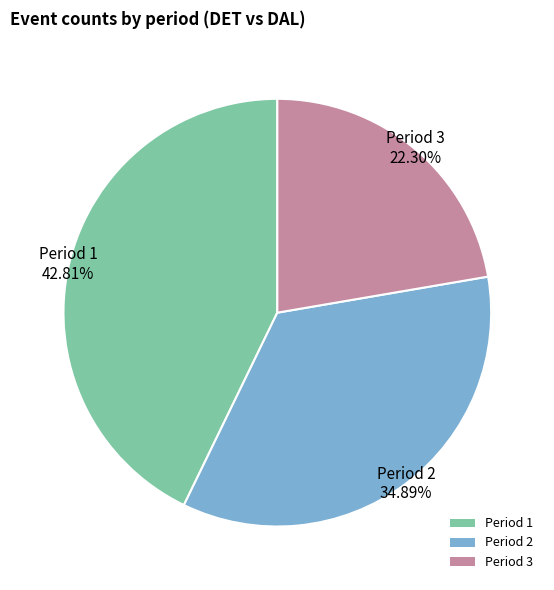

What percentage is the Period 3 slice, to the nearest percent?

22%